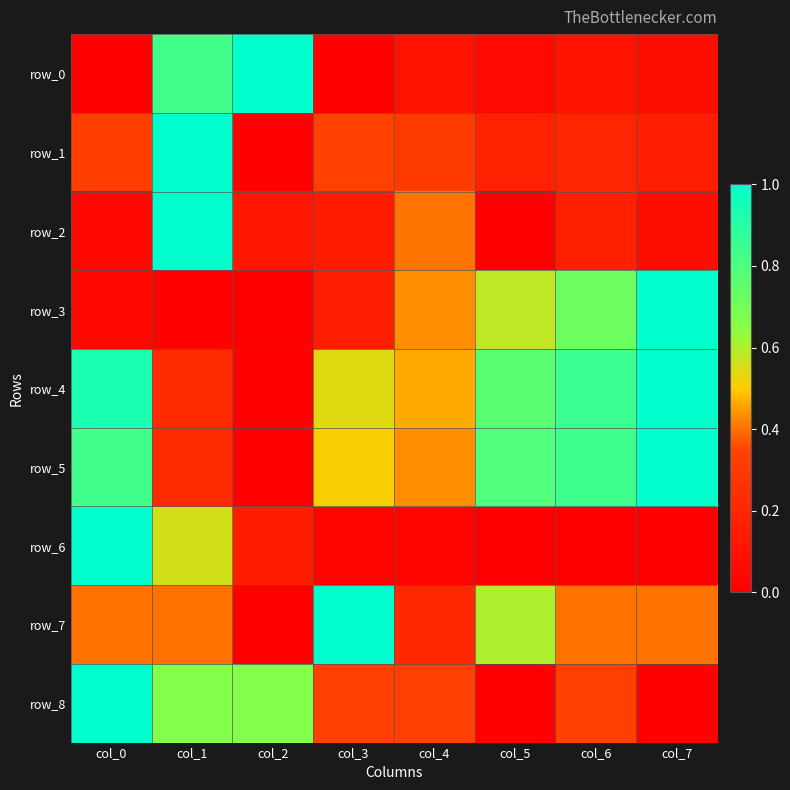

What is the highest value of the row_0 series?

1.0